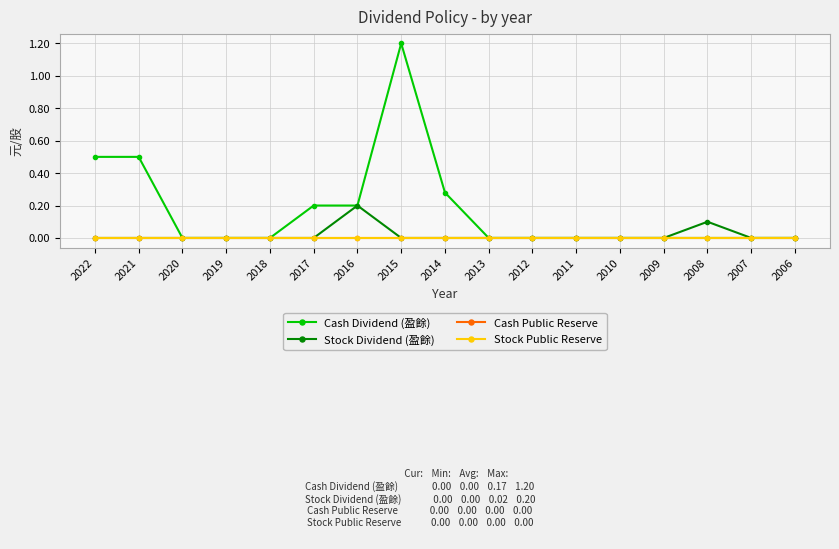

Is this an area chart (filled region under the line)?

No